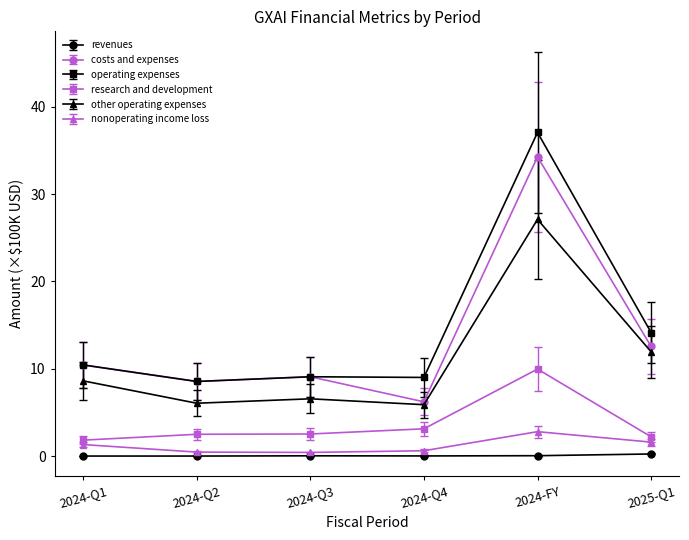

Which label corresponds to the largest value in the chart?

2024-FY